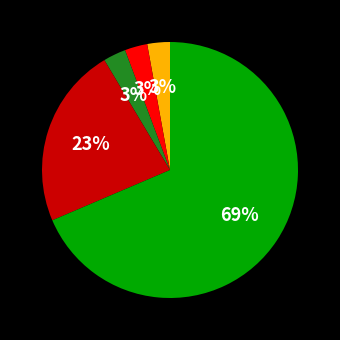

To the nearest percent, what is the average slice percentage?

20%